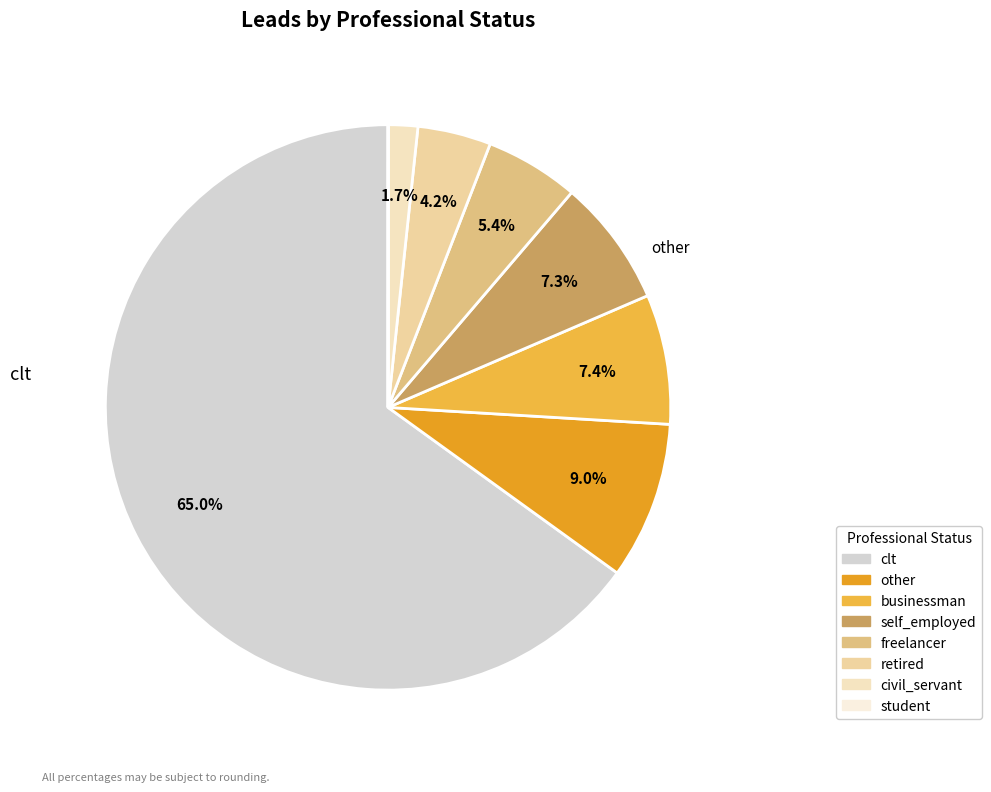

What percentage is the businessman slice, to the nearest percent?

7%